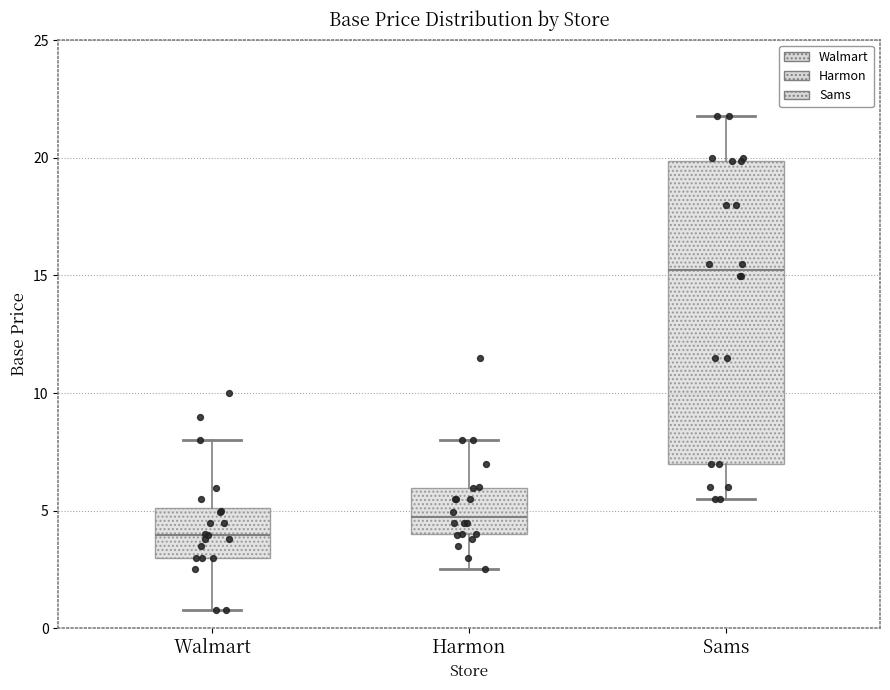

Where is the lower edge of the box for Walmart on the y-axis? The values are not printed on the chart, so give them approximately, as read against the axis.

3.0